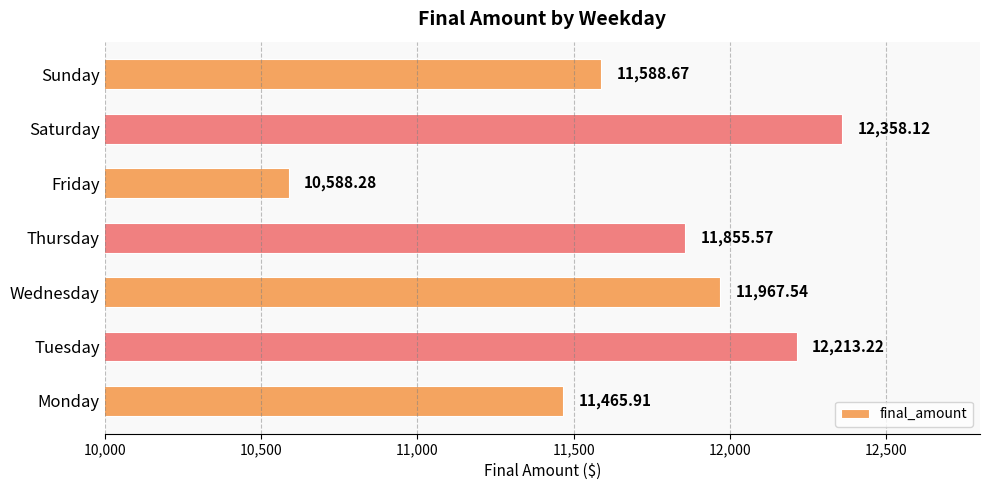

How many series are shown in this chart?

1